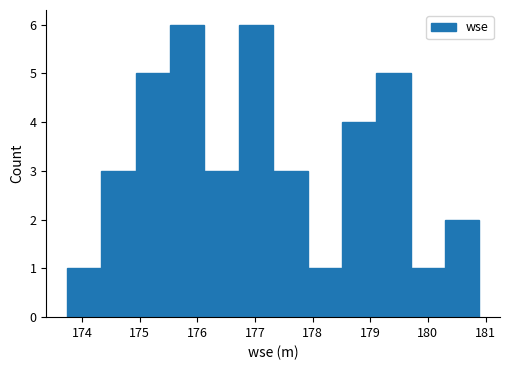

Reading left to right, transcribe this chart: for each bar, give the range it covers on the x-axis and its height. Neither the bar edges nor the heights are printed on the chart, so give them approximately, as read against the axes.

173.7 to 174.3: 1
174.3 to 174.9: 3
174.9 to 175.5: 5
175.5 to 176.1: 6
176.1 to 176.7: 3
176.7 to 177.3: 6
177.3 to 177.9: 3
177.9 to 178.5: 1
178.5 to 179.1: 4
179.1 to 179.7: 5
179.7 to 180.3: 1
180.3 to 180.9: 2